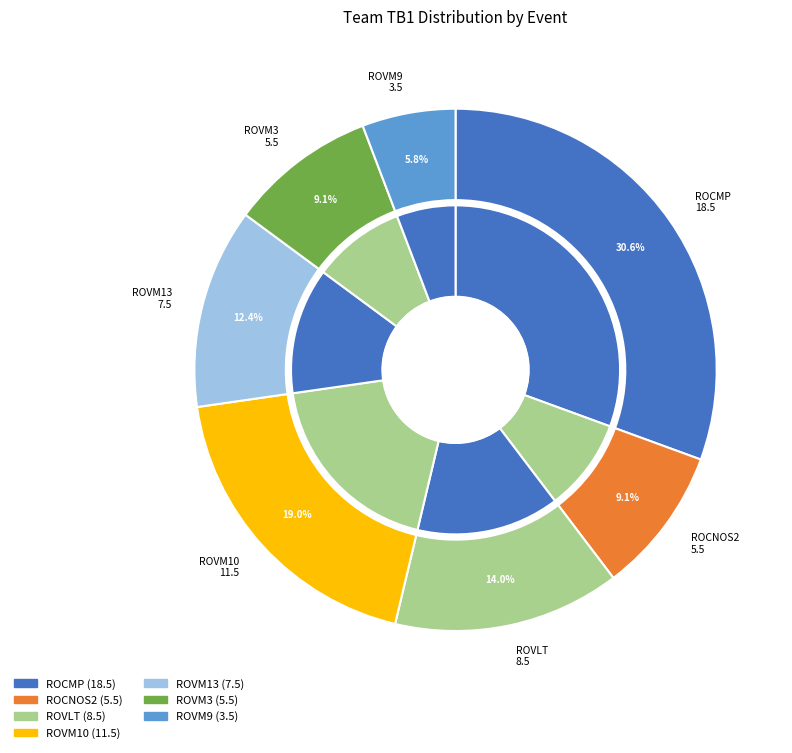

To the nearest percent, what portion does ROVM3 represent?

9%